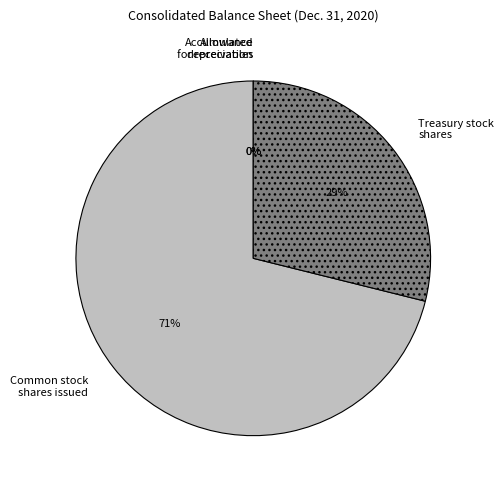

What is the majority slice?

Common stock shares issued